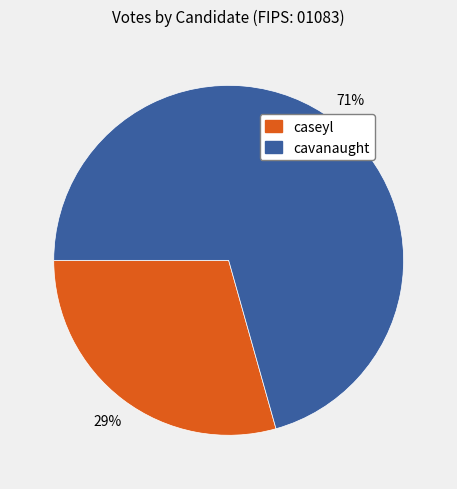

To the nearest percent, what percentage of the pie is cavanaught?

71%